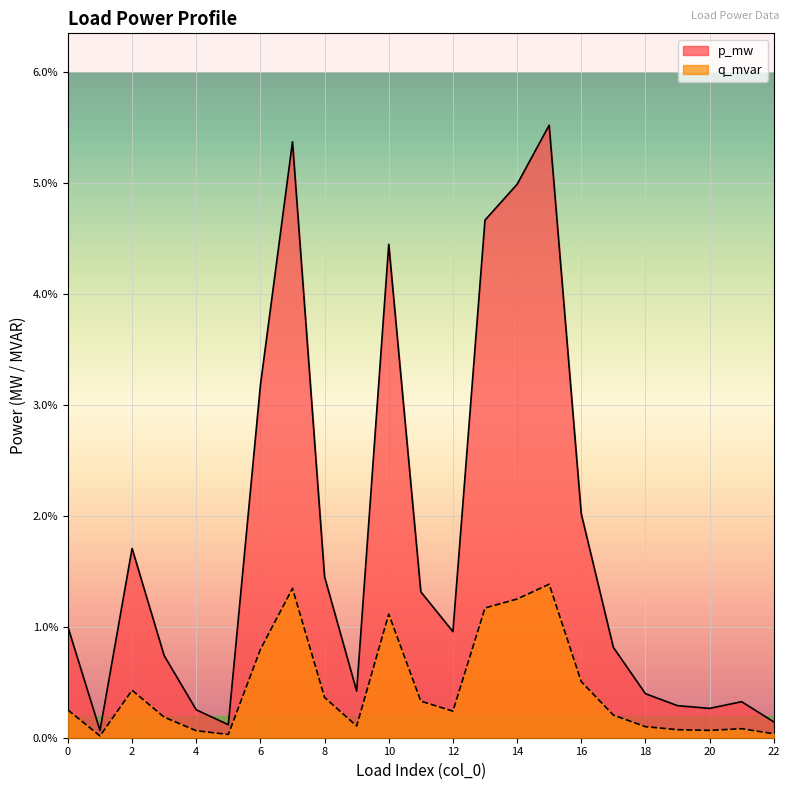

What is the maximum value shown in the chart?

0.1